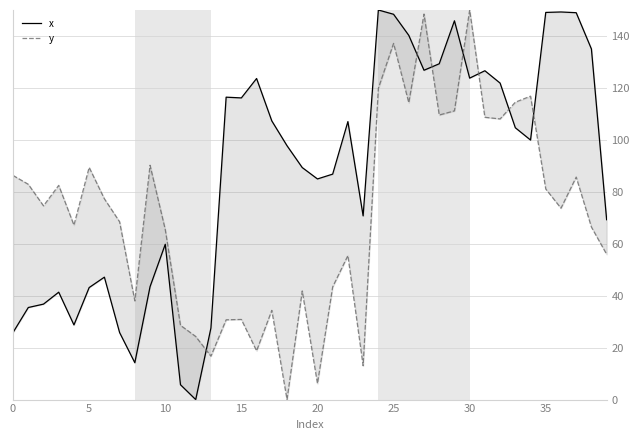

True or false: y has a value of 55.2 at 31.

False